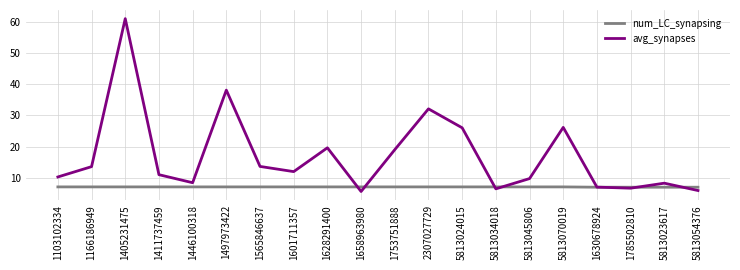

What is the smallest value displayed?

5.6